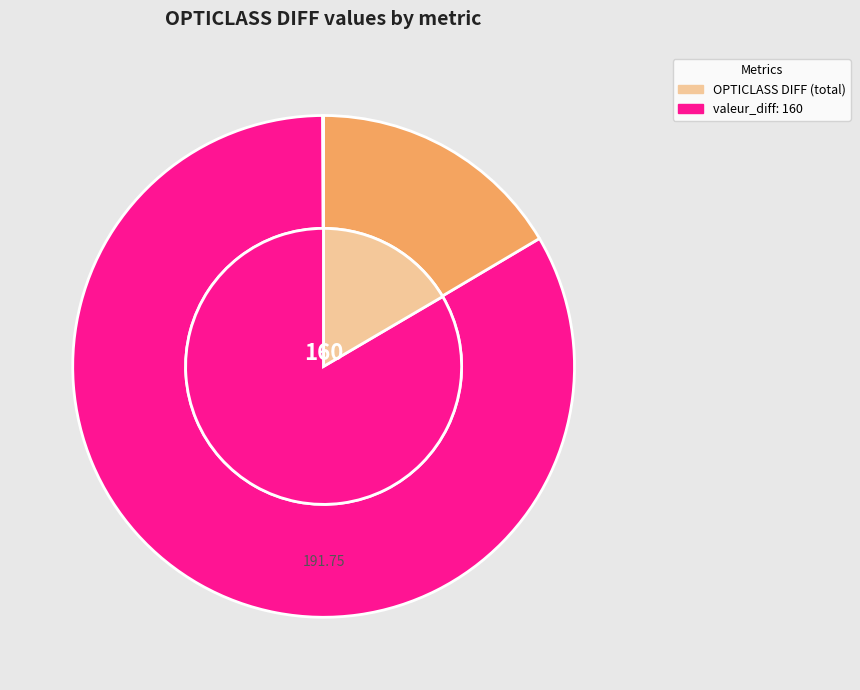

Does any single category account for the majority?

Yes